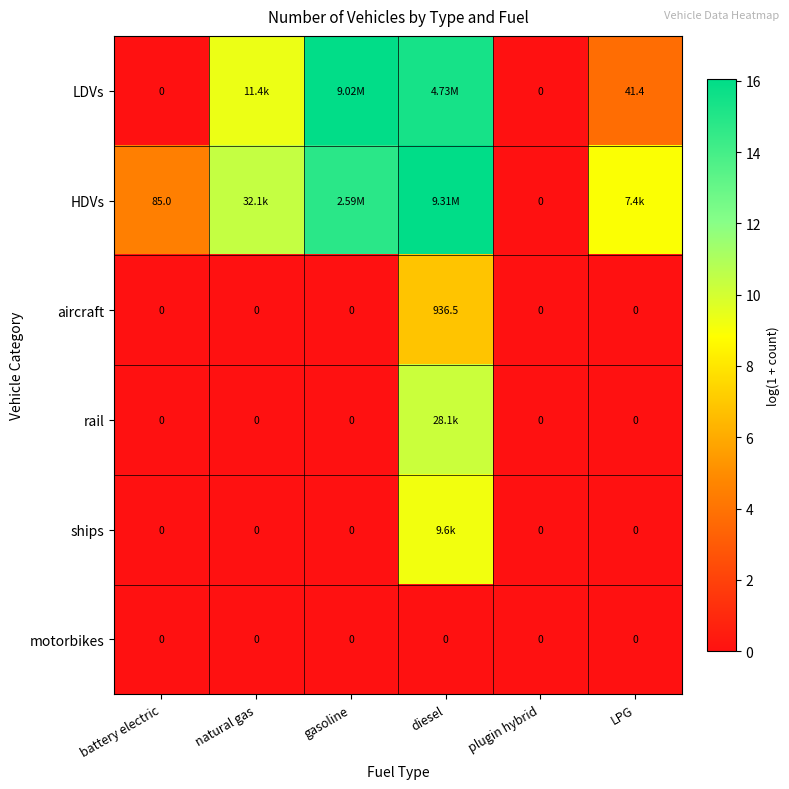

Is the value of LDVs at LPG greater than the value of motorbikes at diesel?

Yes